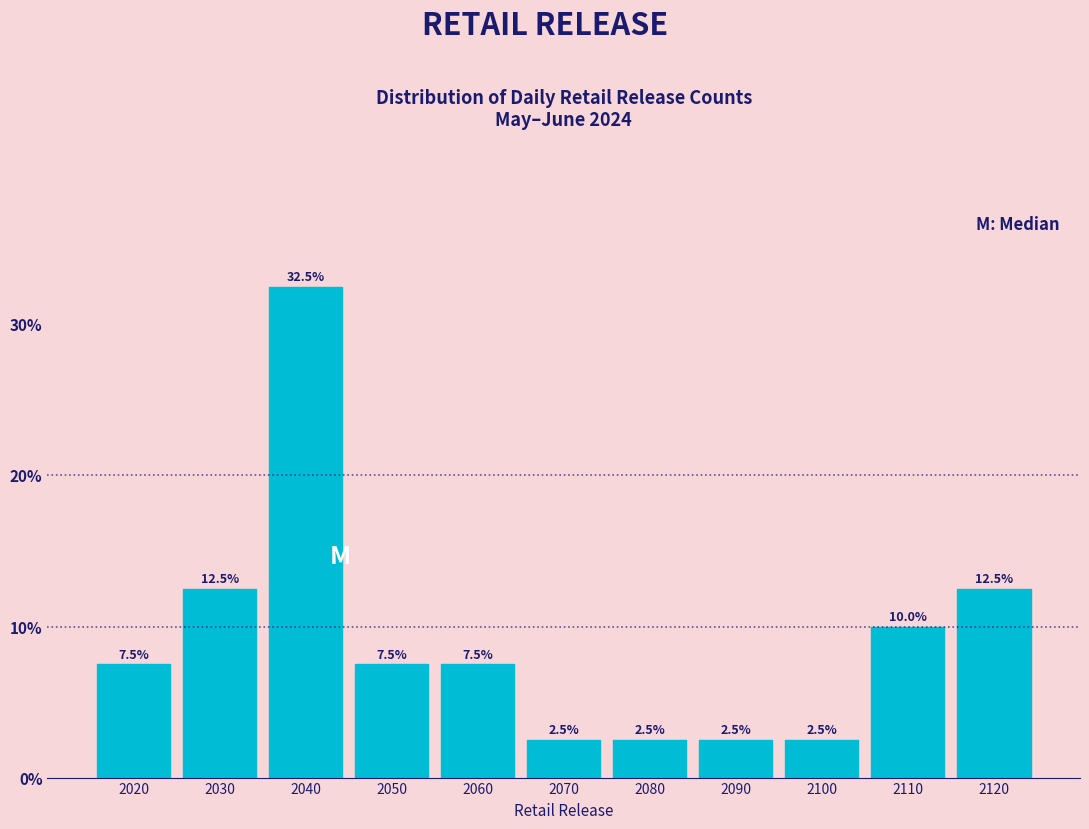

Reading right to left, transcribe all the data shown in this chart.

2120=12.5	2110=10.0	2100=2.5	2090=2.5	2080=2.5	2070=2.5	2060=7.5	2050=7.5	2040=32.5	2030=12.5	2020=7.5